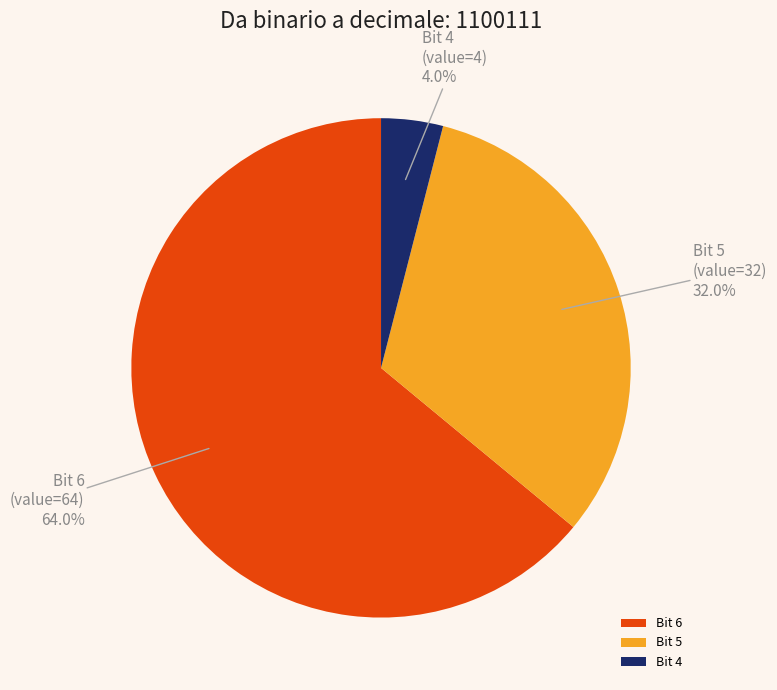

Which slice is the smallest?

Bit 4